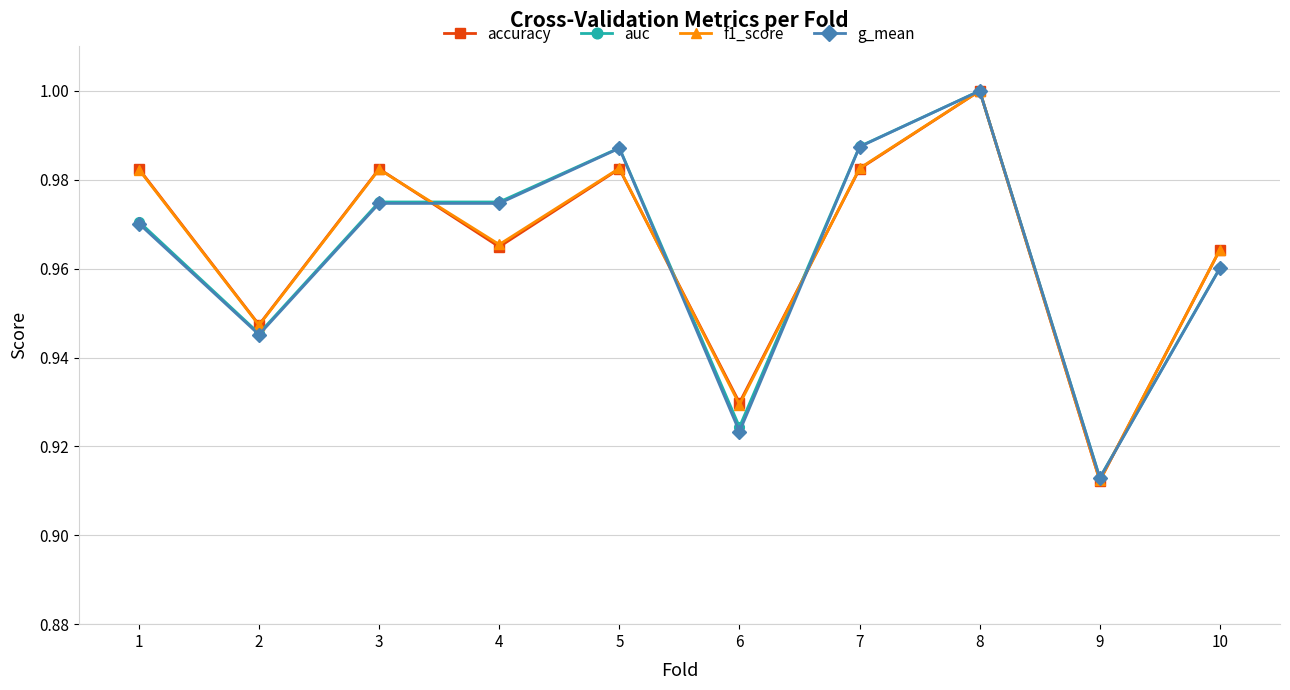

Is the value of auc at 4 greater than the value of g_mean at 7?

No